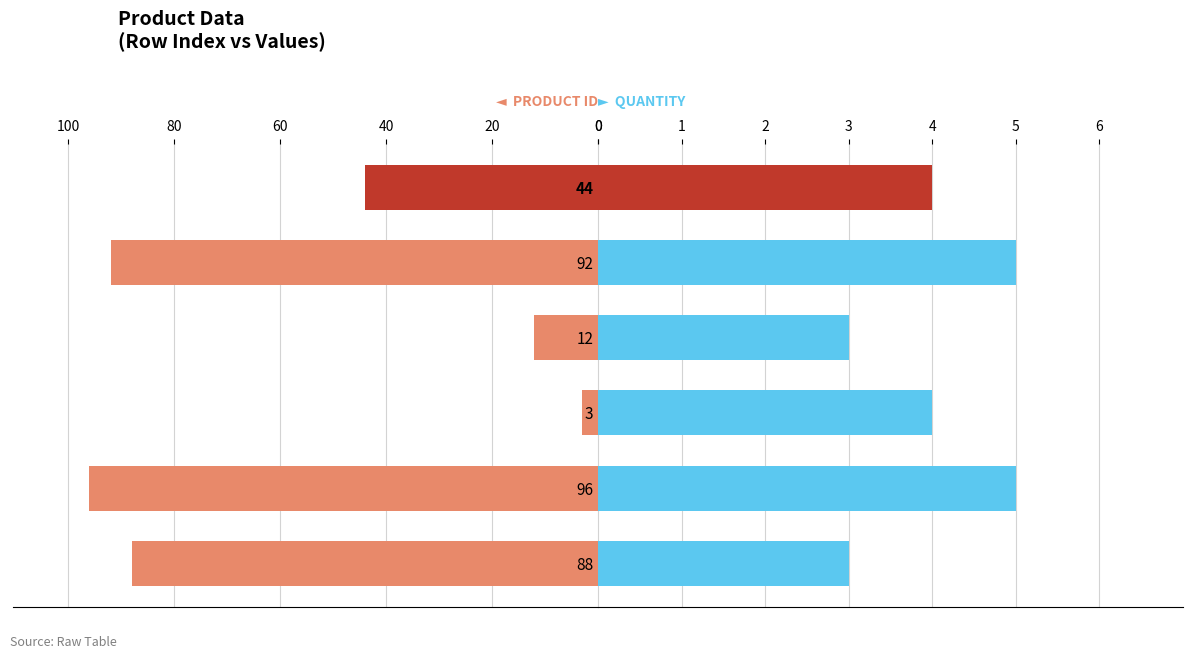

List the series in order of their peak value, lowest first.

quantity, product_id